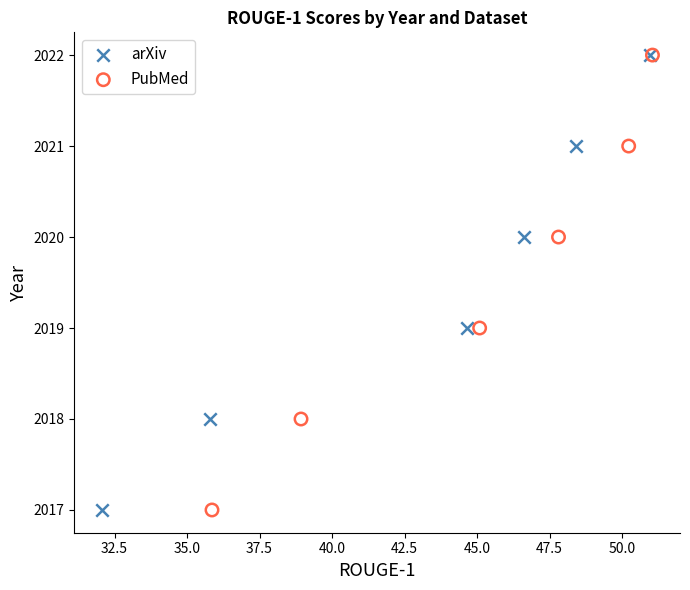

What are all the series names shown in the legend?

arXiv, PubMed